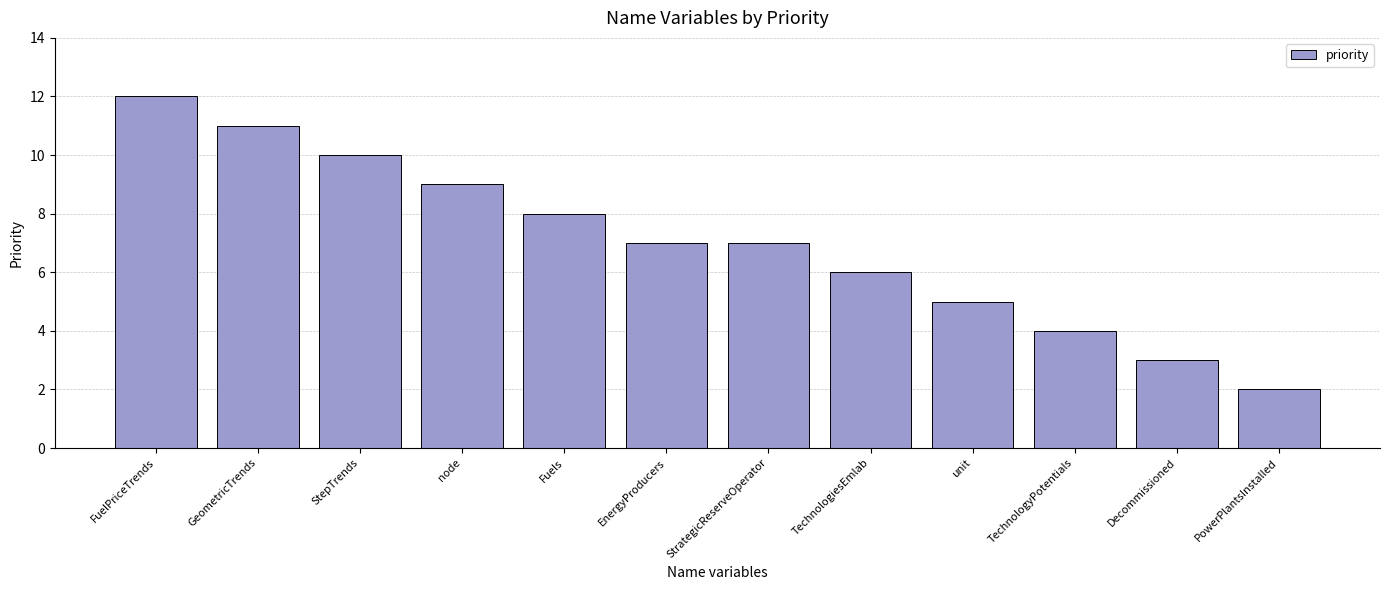

The chart shows a value of 12 at FuelPriceTrends. True or false?

True